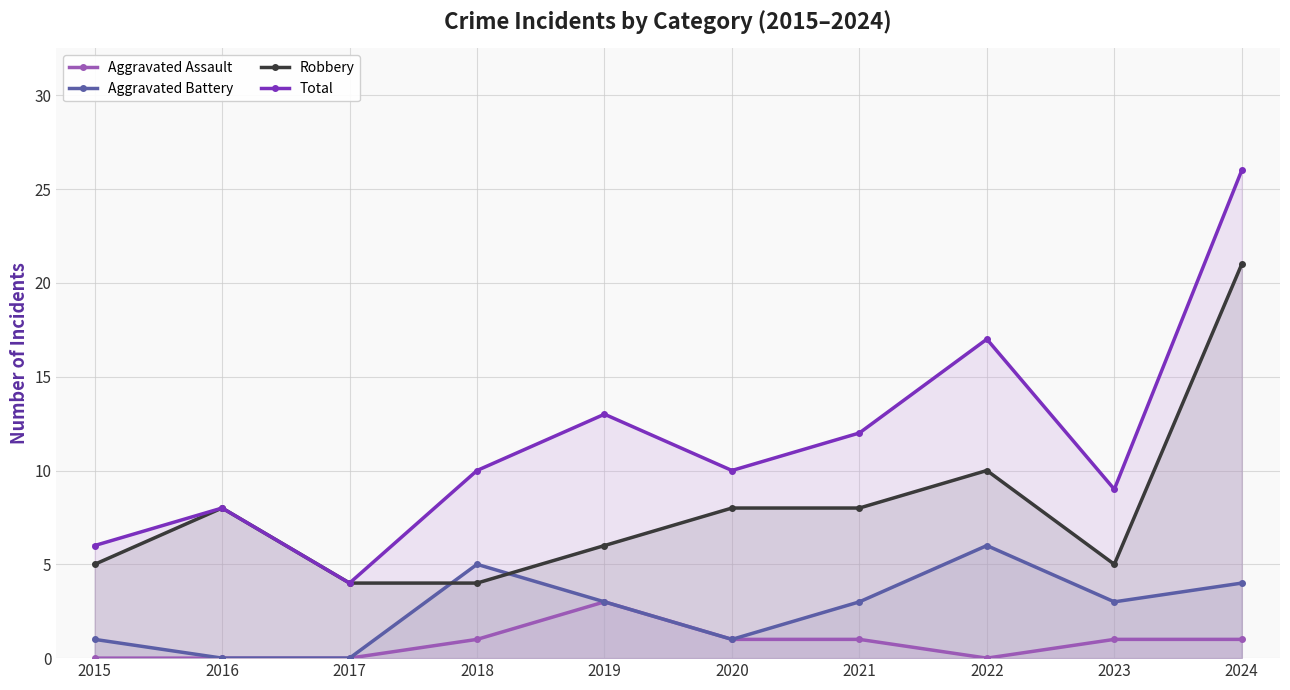

How many lines are shown in the chart?

4